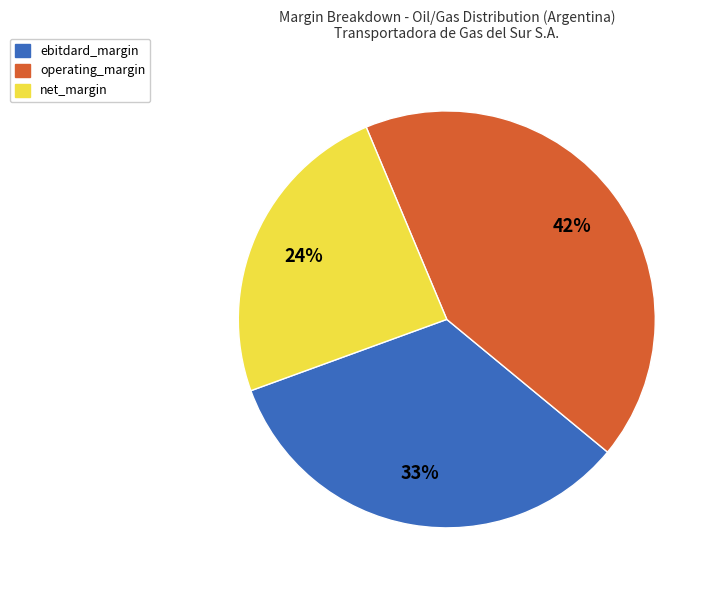

Is operating_margin the majority of the pie?

No